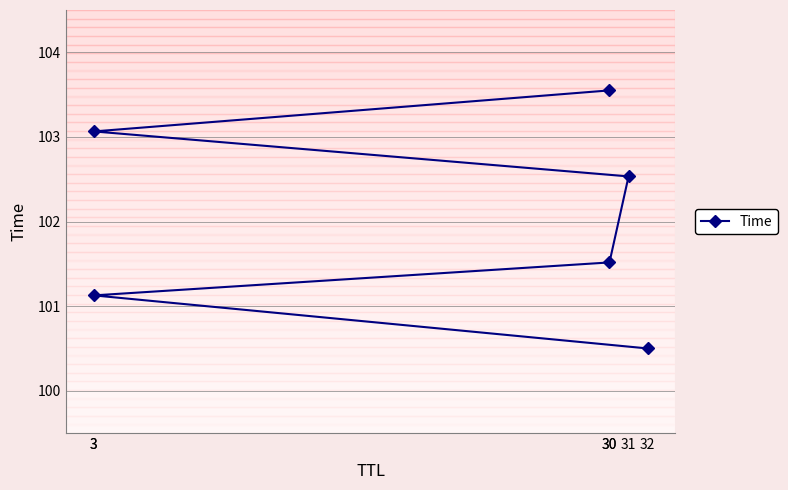

The value at 30 is 103.5. True or false?

True